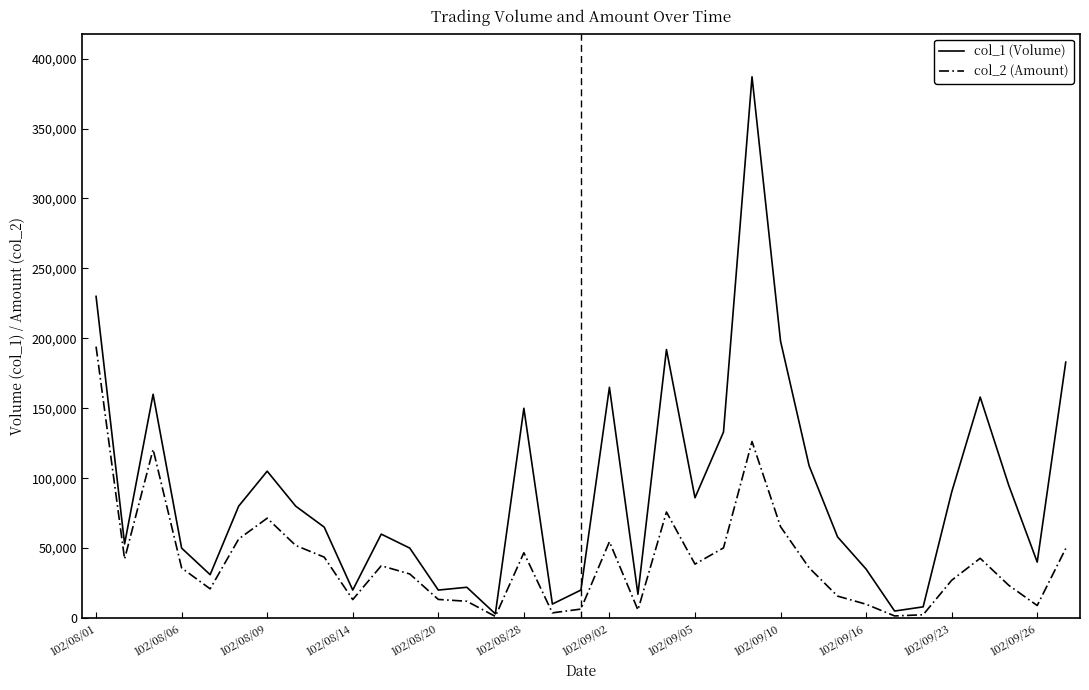

Which series has the widest spread of values?

col_1 (Volume)